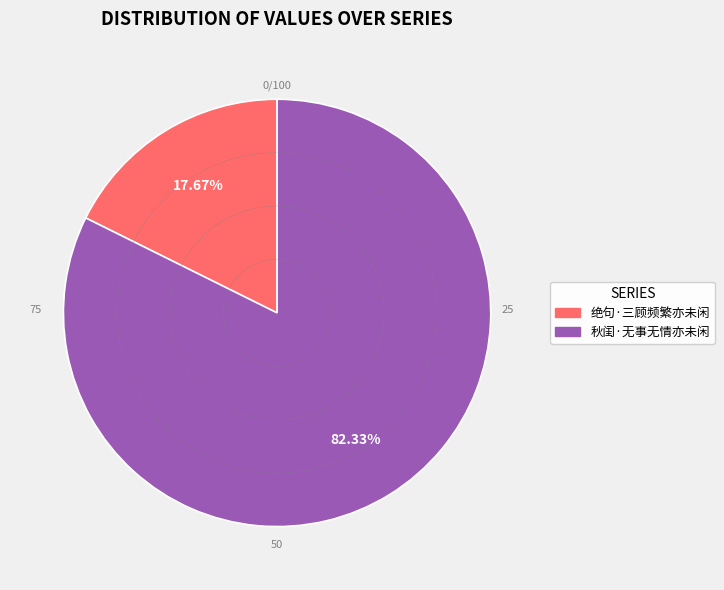

Is it true that 秋闺·无事无情亦未闲 is 68% of the pie?

False